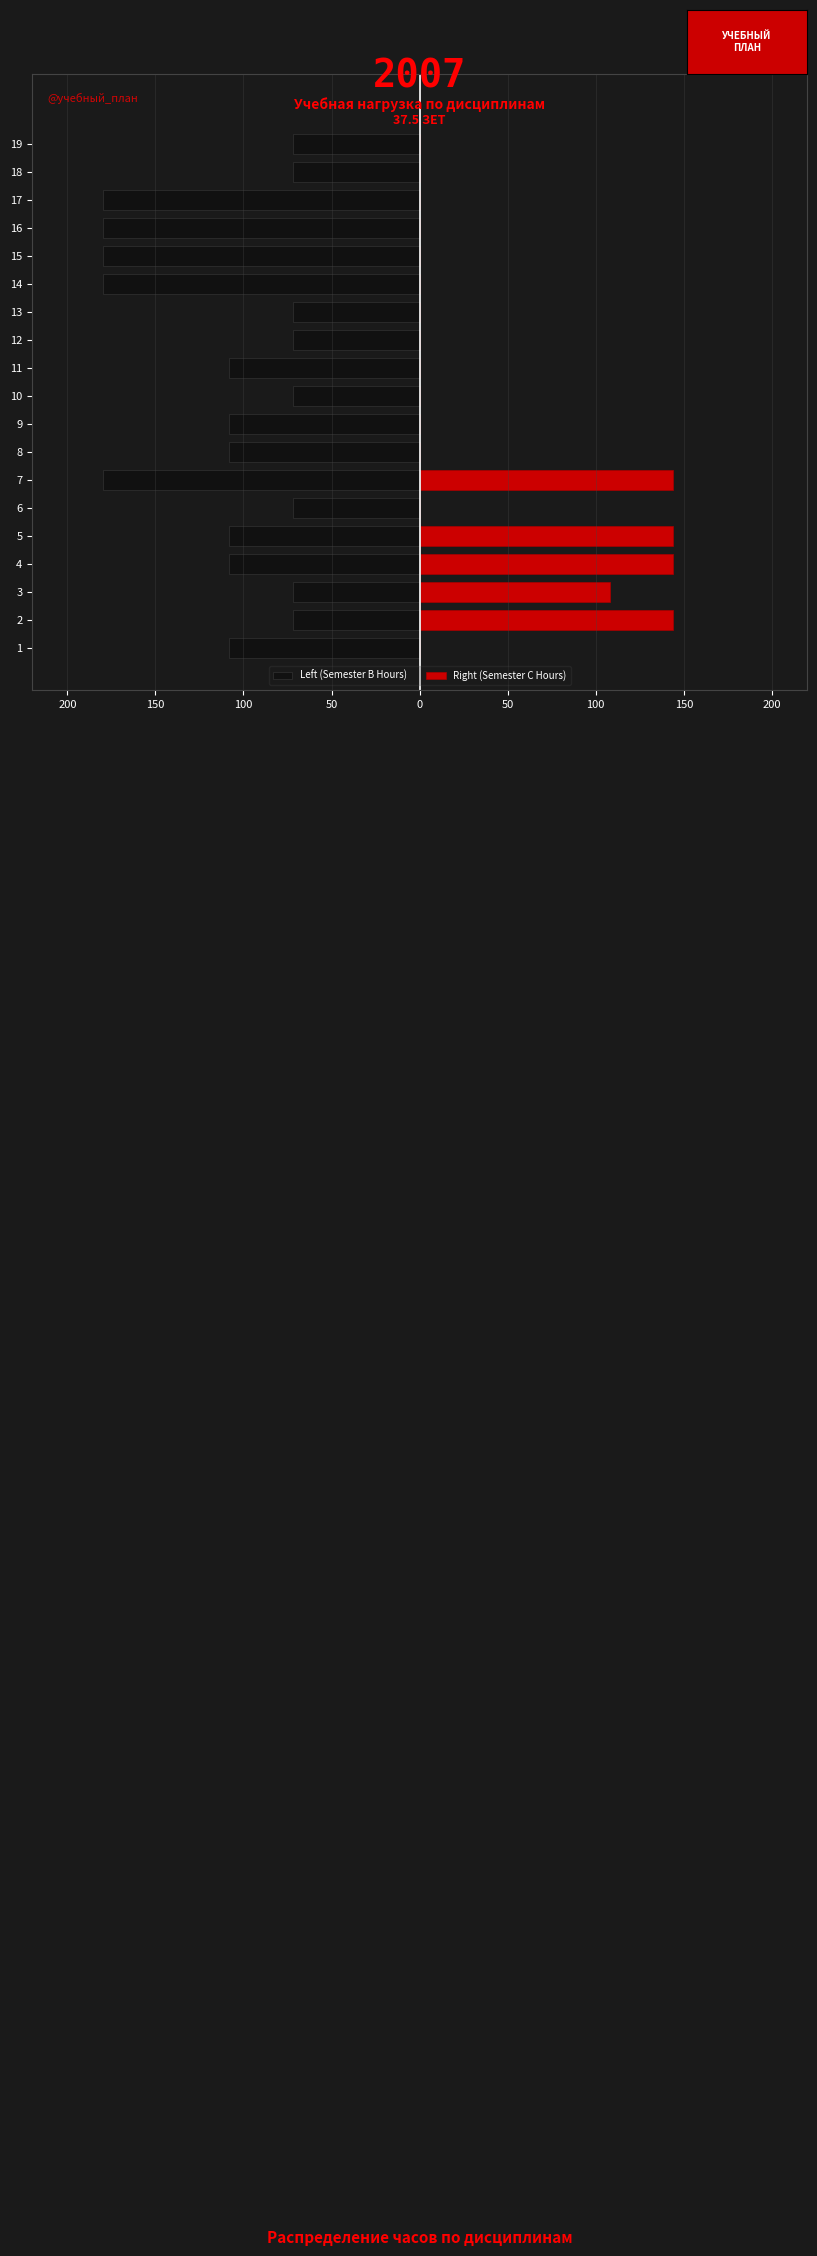

What is the difference between the maximum and minimum values in the Right (Semester C Hours) series?

144